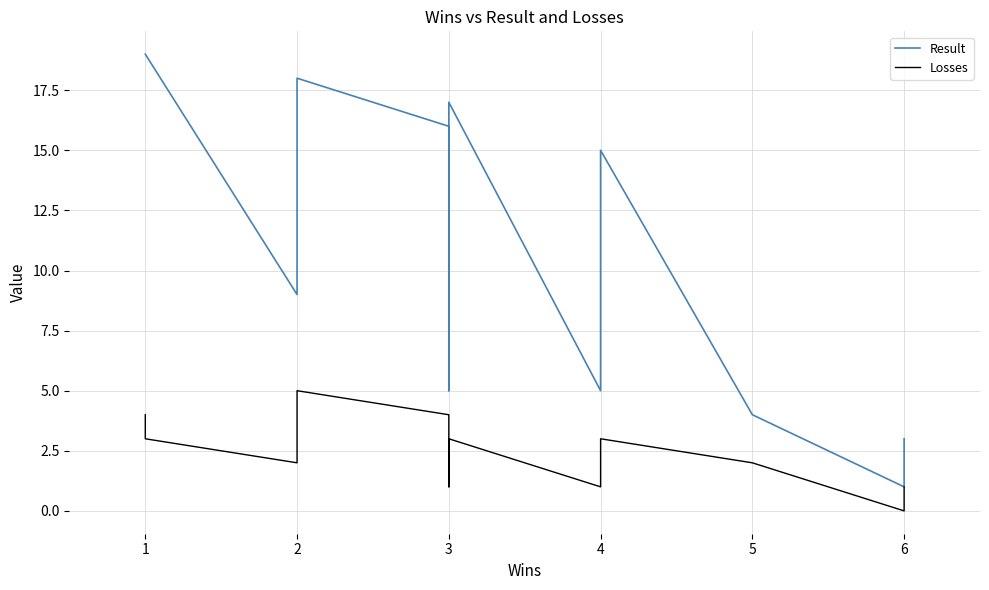

What is the sum of all Result values?

188